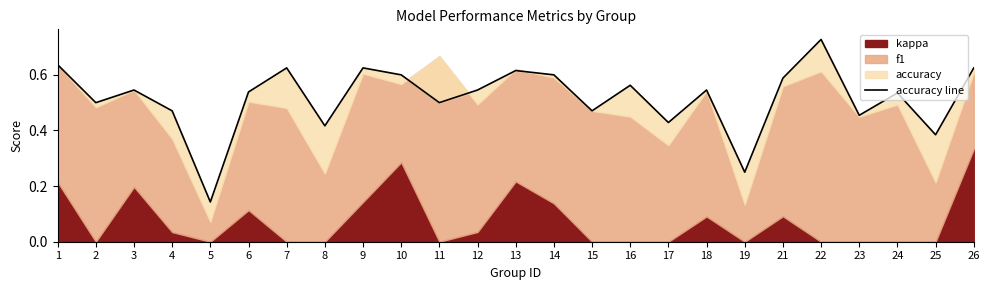

Does the chart have visible grid lines?

No